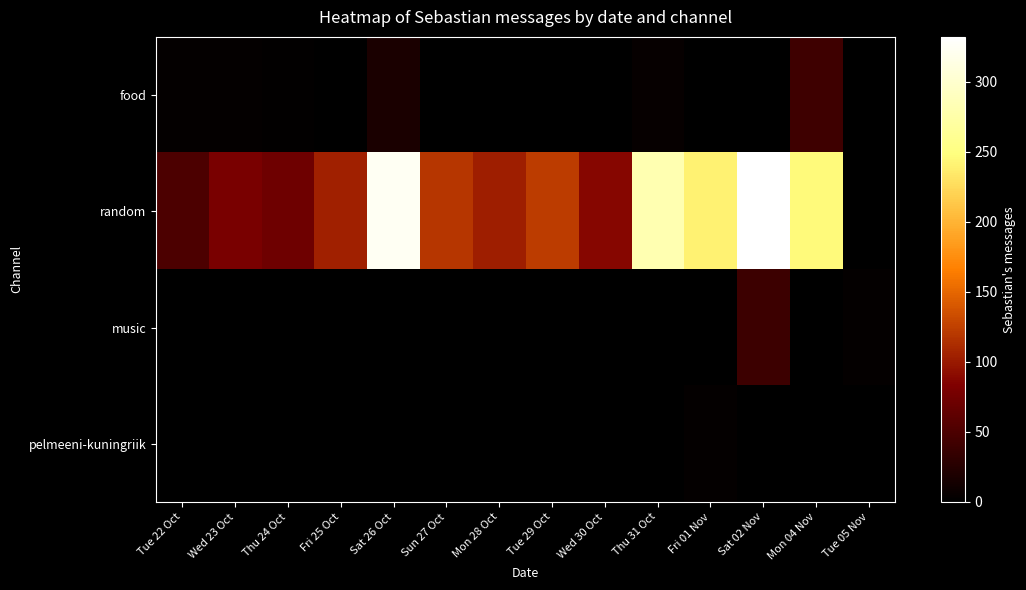

Reading left to right, what are all the values shown in this chart?

food: Tue 22 Oct=3	Wed 23 Oct=3	Thu 24 Oct=2	Fri 25 Oct=0	Sat 26 Oct=17	Sun 27 Oct=0	Mon 28 Oct=0	Tue 29 Oct=1	Wed 30 Oct=0	Thu 31 Oct=4	Fri 01 Nov=0	Sat 02 Nov=0	Mon 04 Nov=41	Tue 05 Nov=0
random: Tue 22 Oct=50	Wed 23 Oct=80	Thu 24 Oct=72	Fri 25 Oct=105	Sat 26 Oct=324	Sun 27 Oct=119	Mon 28 Oct=103	Tue 29 Oct=123	Wed 30 Oct=88	Thu 31 Oct=281	Fri 01 Nov=240	Sat 02 Nov=332	Mon 04 Nov=246	Tue 05 Nov=0
music: Tue 22 Oct=0	Wed 23 Oct=0	Thu 24 Oct=0	Fri 25 Oct=0	Sat 26 Oct=0	Sun 27 Oct=0	Mon 28 Oct=0	Tue 29 Oct=0	Wed 30 Oct=0	Thu 31 Oct=0	Fri 01 Nov=0	Sat 02 Nov=40	Mon 04 Nov=0	Tue 05 Nov=3
pelmeeni-kuningriik: Tue 22 Oct=0	Wed 23 Oct=0	Thu 24 Oct=0	Fri 25 Oct=0	Sat 26 Oct=0	Sun 27 Oct=0	Mon 28 Oct=0	Tue 29 Oct=0	Wed 30 Oct=0	Thu 31 Oct=0	Fri 01 Nov=3	Sat 02 Nov=0	Mon 04 Nov=0	Tue 05 Nov=0